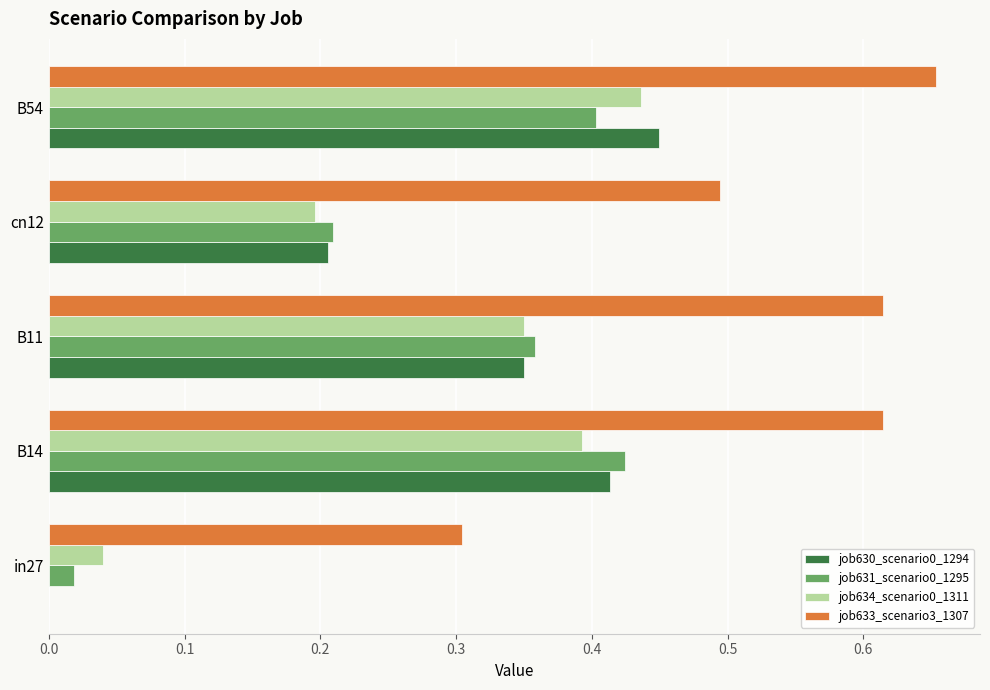

What is the sum of all job631_scenario0_1295 values?

1.4